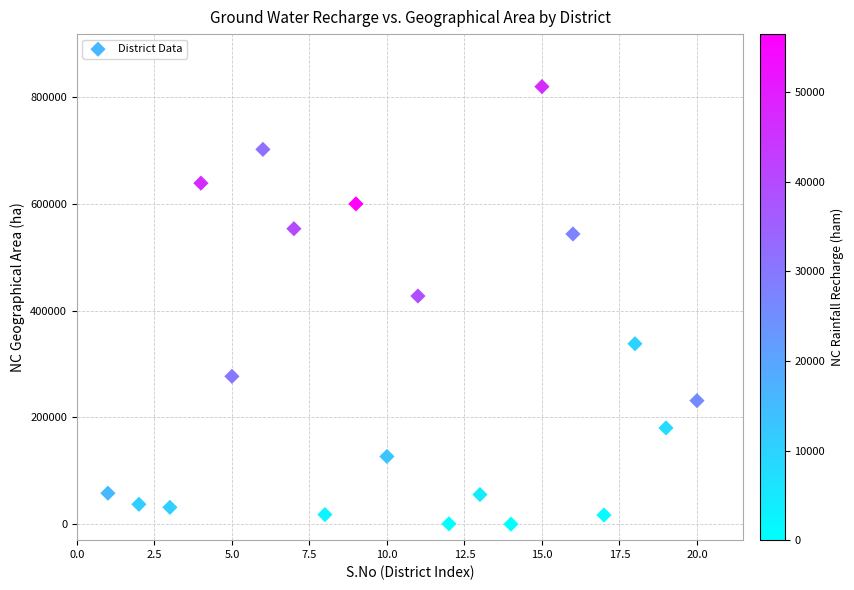

What Y value in the scatter plot is closest to 410119?

427669.7